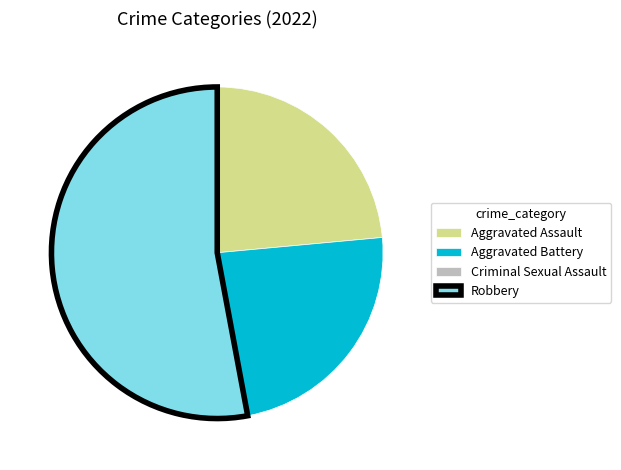

Which has a higher value, Robbery or Aggravated Assault?

Robbery